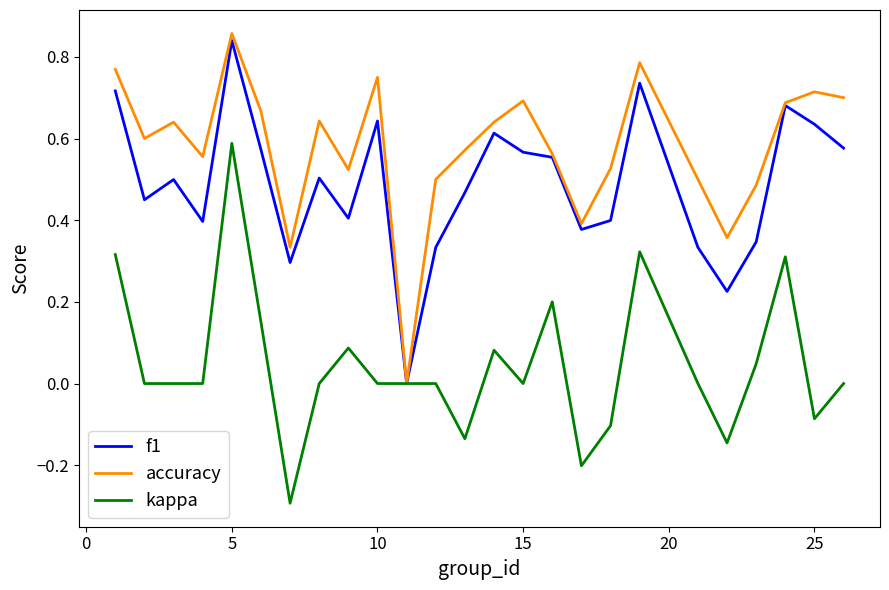

Rank the series by their average value, from highest to lowest.

accuracy, f1, kappa